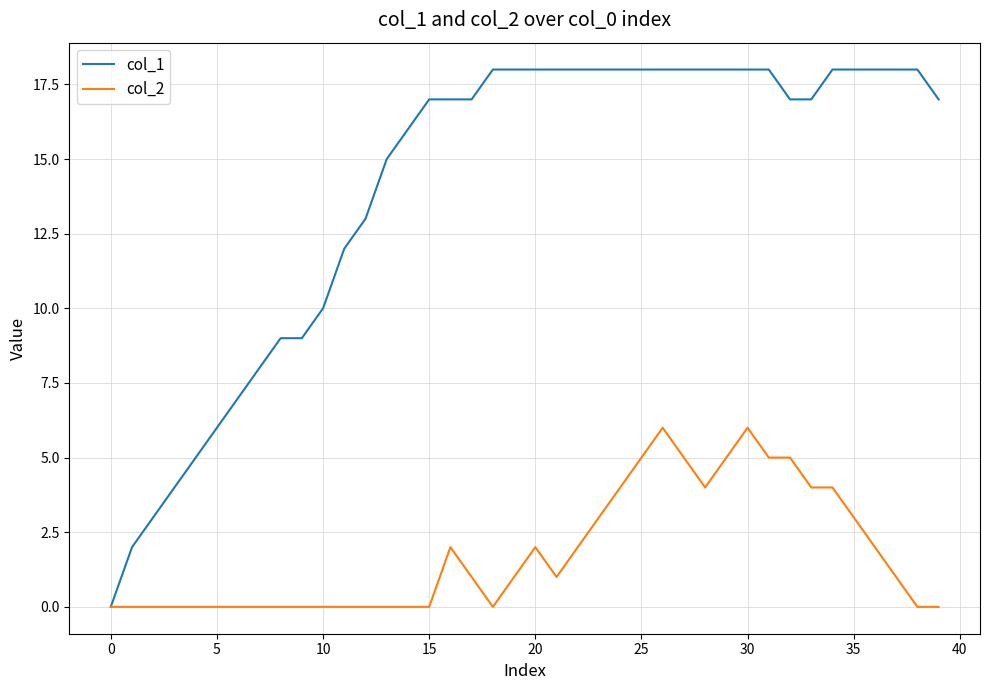

Which series has the largest range (max minus min)?

col_1